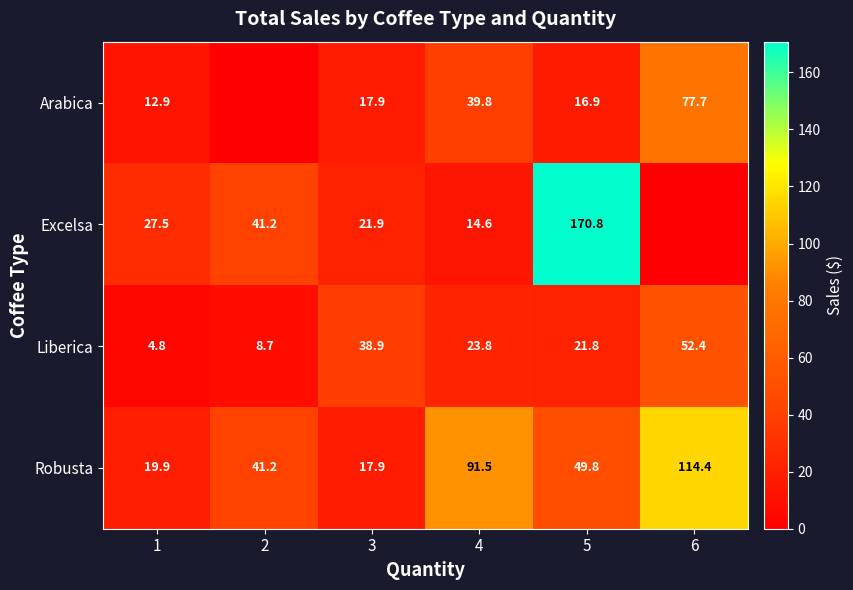

What is the difference between the maximum and minimum values in the Robusta series?

96.5